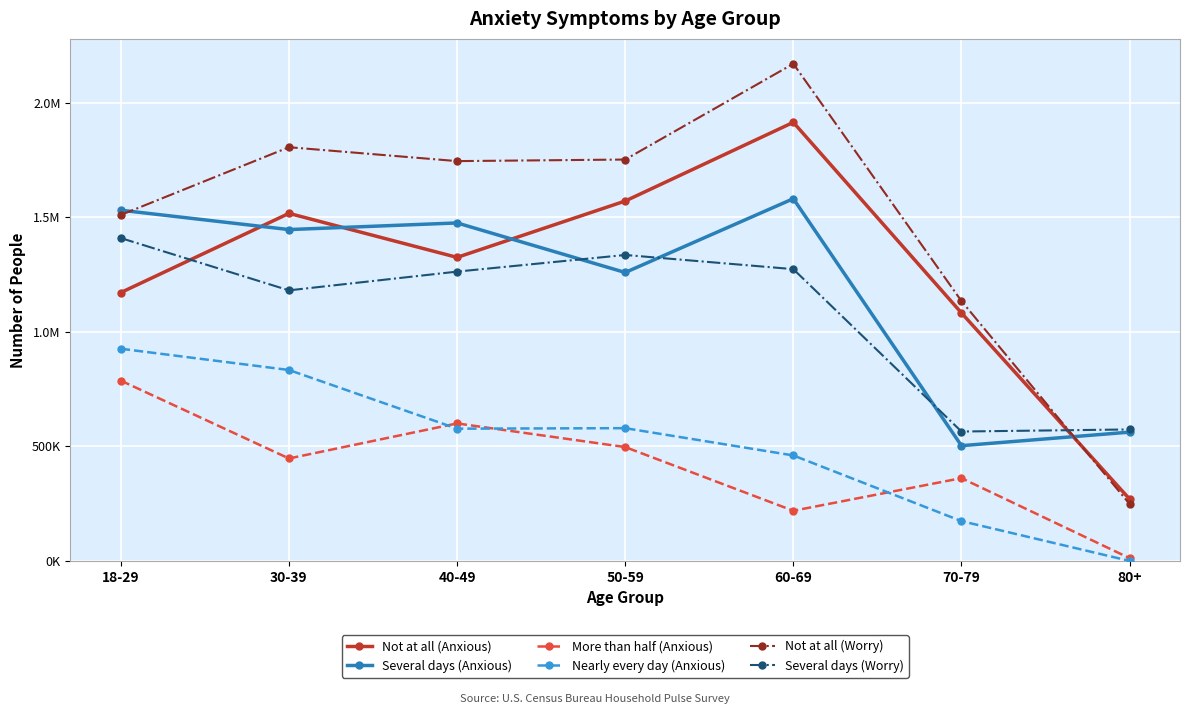

At which label does Not at all (Worry) first exceed 1744623?

30-39